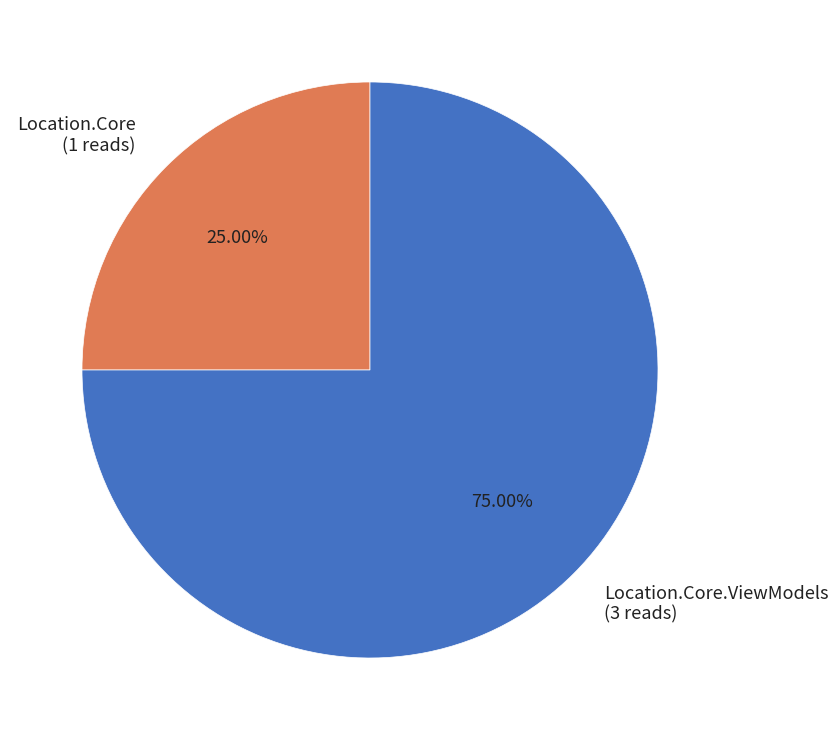

Approximately how many times larger is the value at Location.Core compared to Location.Core.ViewModels?

0.3